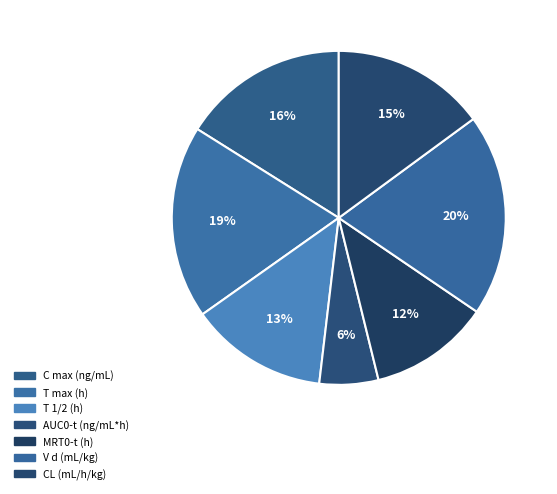

To the nearest percent, what is the combined percentage of V d (mL/kg) and AUC0-t (ng/mL*h)?

25%